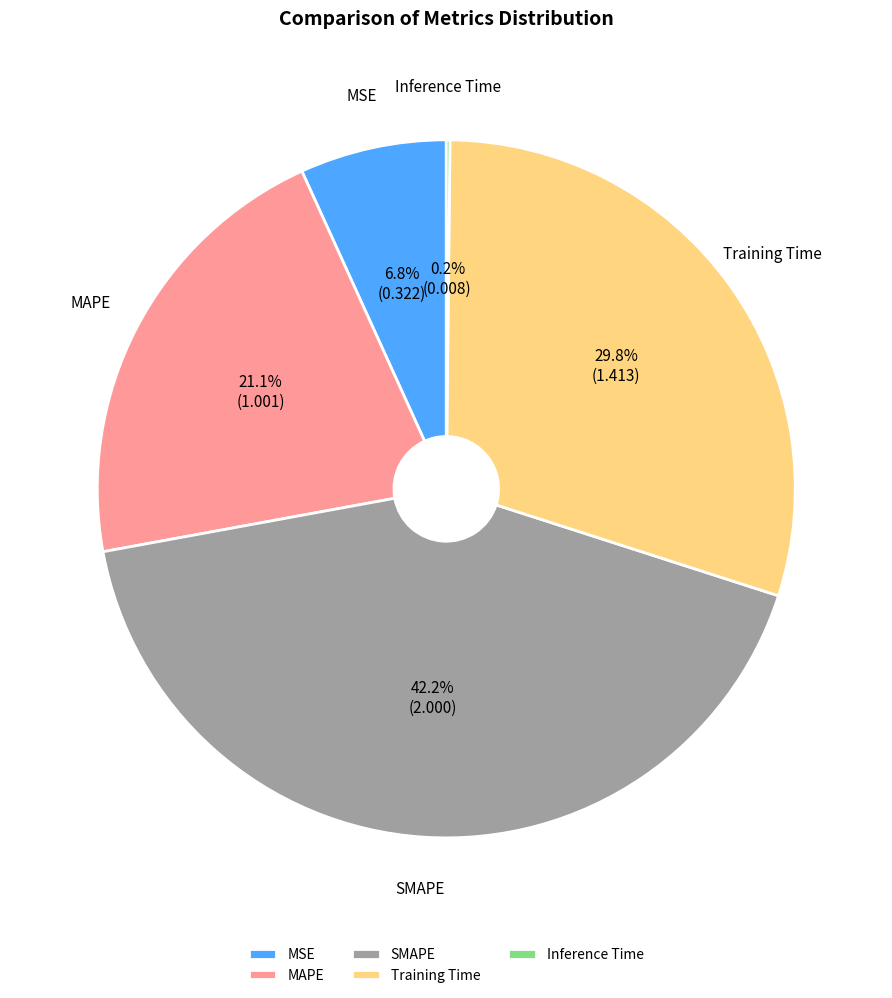

What is the ratio of the value at Training Time to the value at SMAPE?

0.7